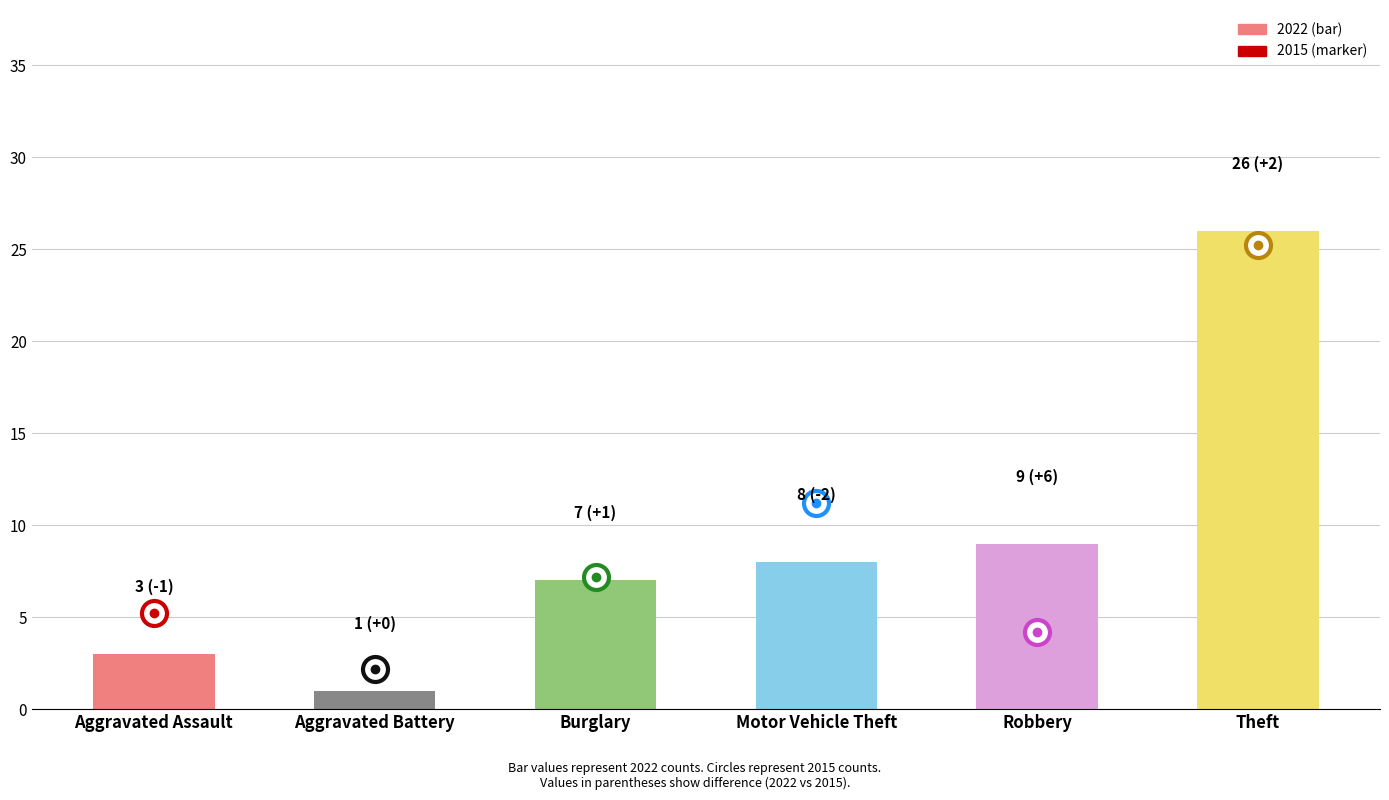

What is the label of the 6th bar from the right?

Aggravated Assault